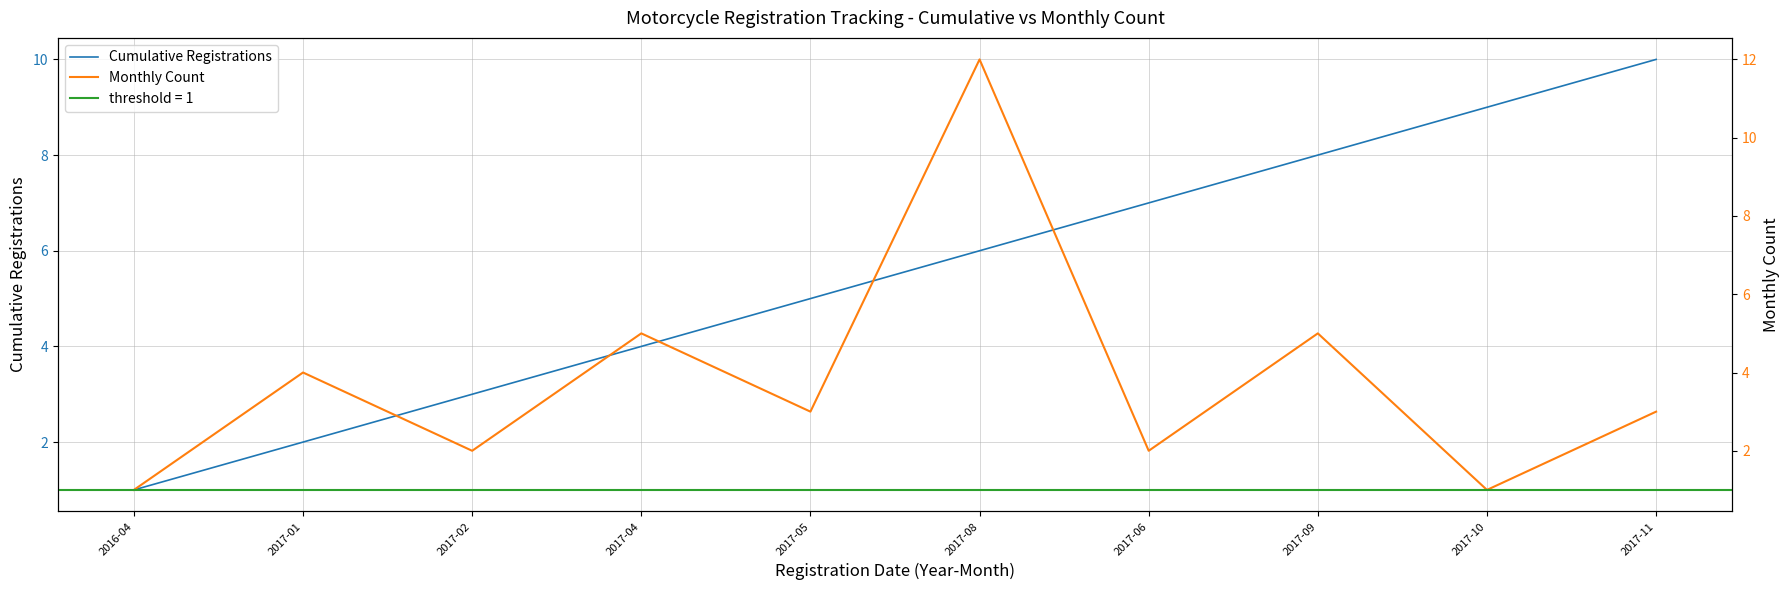

What is the difference between the Monthly Count values at 2017-04 and 2017-10?

4